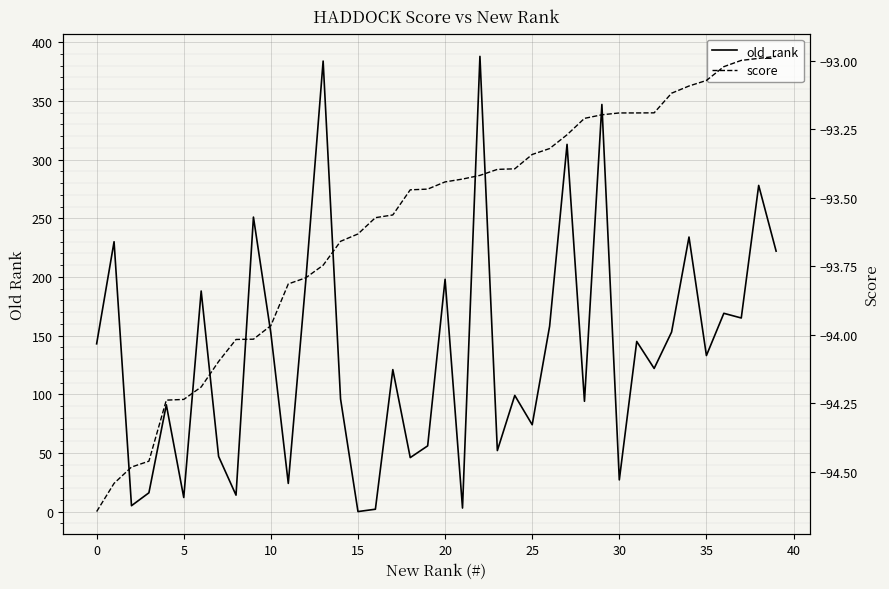

Reading left to right, transcribe all the data shown in this chart.

old_rank: 143.0	230.0	5.0	16.0	91.0	12.0	188.0	47.0	14.0	251.0	152.0	24.0	196.0	384.0	96.0	0.0	2.0	121.0	46.0	56.0	198.0	3.0	388.0	52.0	99.0	74.0	158.0	313.0	94.0	347.0	27.0	145.0	122.0	153.0	234.0	133.0	169.0	165.0	278.0	222.0
score: -94.6	-94.5	-94.5	-94.5	-94.2	-94.2	-94.2	-94.1	-94.0	-94.0	-94.0	-93.8	-93.8	-93.7	-93.7	-93.6	-93.6	-93.6	-93.5	-93.5	-93.4	-93.4	-93.4	-93.4	-93.4	-93.3	-93.3	-93.3	-93.2	-93.2	-93.2	-93.2	-93.2	-93.1	-93.1	-93.1	-93.0	-93.0	-93.0	-93.0